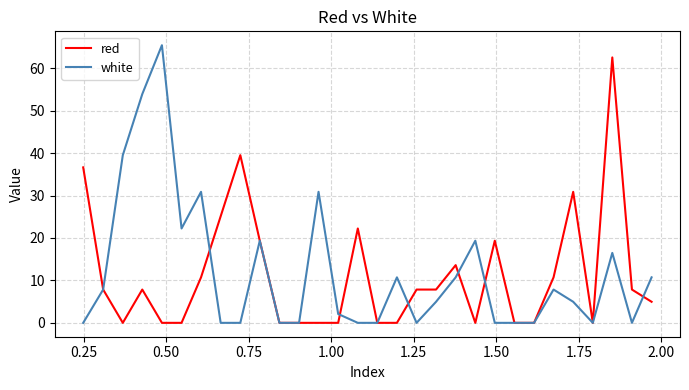

Which series has the largest range (max minus min)?

white